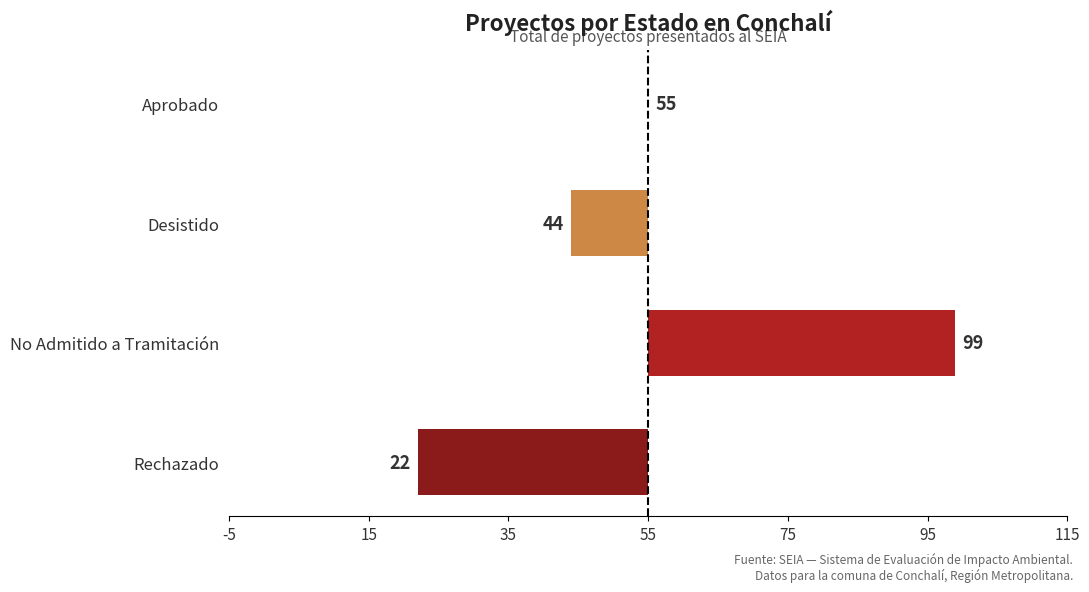

What is the difference between the second highest and second lowest values?

11